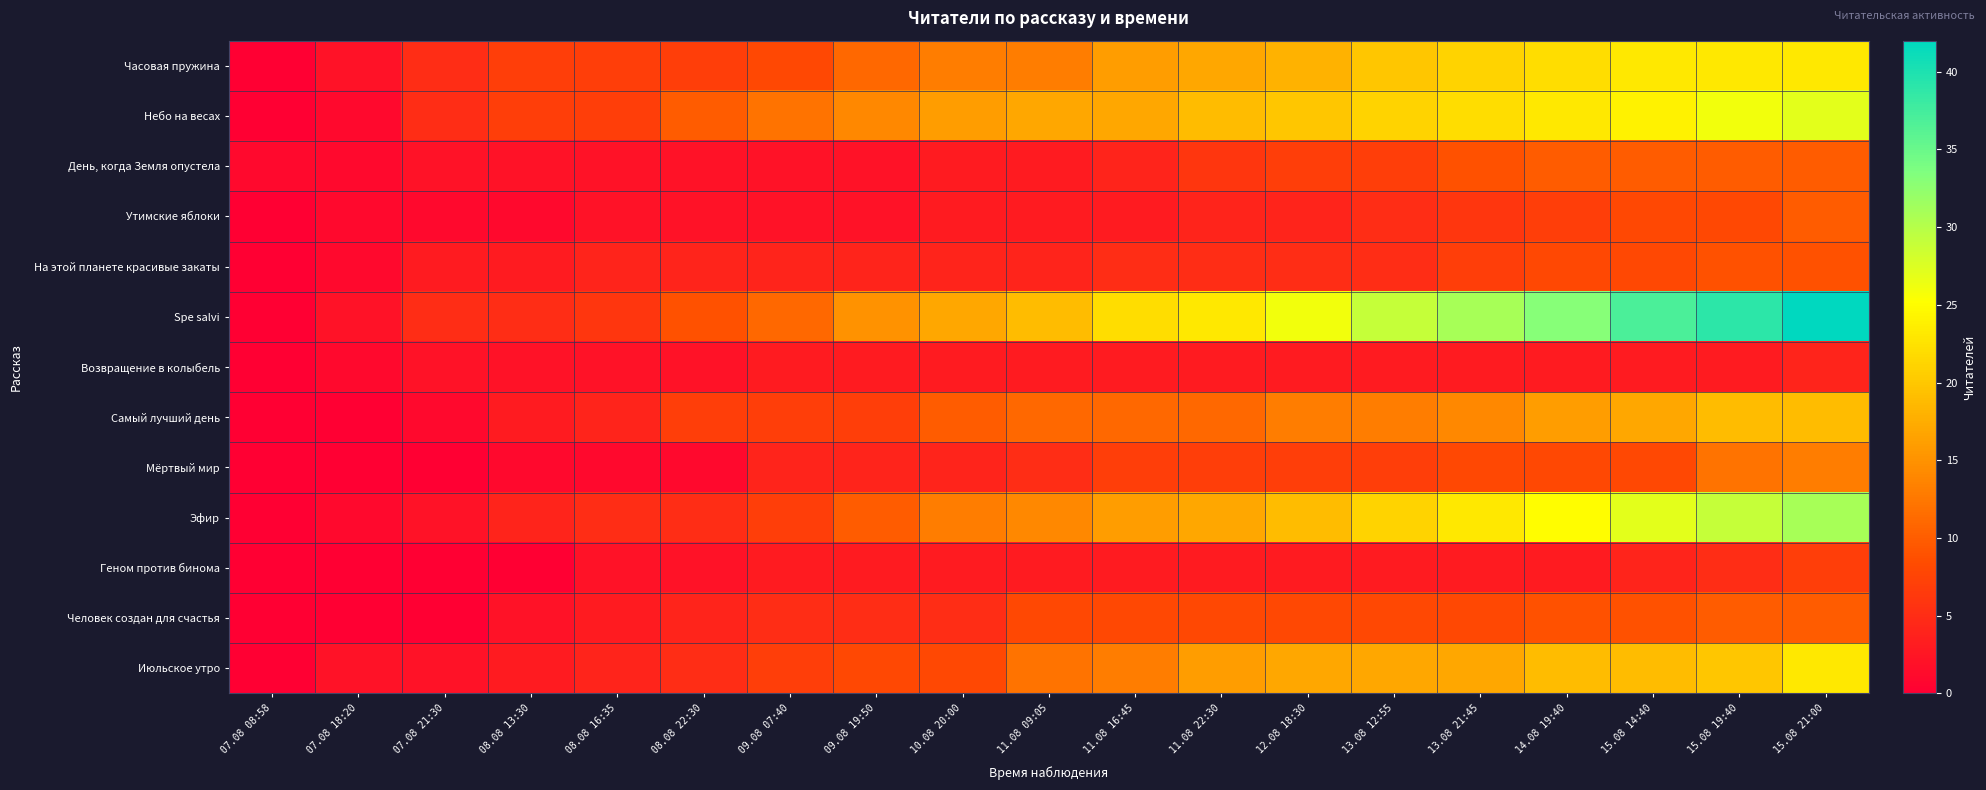

Reading right to left, transcribe all the data shown in this chart.

Часовая пружина: 15.08 21:00=23	15.08 19:40=23	15.08 14:40=23	14.08 19:40=22	13.08 21:45=21	13.08 12:55=20	12.08 18:30=18	11.08 22:30=17	11.08 16:45=16	11.08 09:05=13	10.08 20:00=13	09.08 19:50=11	09.08 07:40=8	08.08 22:30=7	08.08 16:35=7	08.08 13:30=7	07.08 21:30=5	07.08 18:20=2	07.08 08:58=0
Небо на весах: 15.08 21:00=27	15.08 19:40=26	15.08 14:40=24	14.08 19:40=23	13.08 21:45=22	13.08 12:55=21	12.08 18:30=20	11.08 22:30=19	11.08 16:45=17	11.08 09:05=17	10.08 20:00=16	09.08 19:50=14	09.08 07:40=12	08.08 22:30=10	08.08 16:35=7	08.08 13:30=7	07.08 21:30=5	07.08 18:20=1	07.08 08:58=0
День, когда Земля опустела: 15.08 21:00=10	15.08 19:40=10	15.08 14:40=10	14.08 19:40=10	13.08 21:45=9	13.08 12:55=7	12.08 18:30=7	11.08 22:30=6	11.08 16:45=4	11.08 09:05=3	10.08 20:00=3	09.08 19:50=2	09.08 07:40=2	08.08 22:30=2	08.08 16:35=2	08.08 13:30=2	07.08 21:30=2	07.08 18:20=1	07.08 08:58=1
Утимские яблоки: 15.08 21:00=10	15.08 19:40=8	15.08 14:40=8	14.08 19:40=7	13.08 21:45=6	13.08 12:55=5	12.08 18:30=4	11.08 22:30=4	11.08 16:45=3	11.08 09:05=3	10.08 20:00=3	09.08 19:50=2	09.08 07:40=2	08.08 22:30=2	08.08 16:35=2	08.08 13:30=1	07.08 21:30=1	07.08 18:20=1	07.08 08:58=0
На этой планете красивые закаты: 15.08 21:00=9	15.08 19:40=9	15.08 14:40=8	14.08 19:40=8	13.08 21:45=7	13.08 12:55=5	12.08 18:30=5	11.08 22:30=5	11.08 16:45=5	11.08 09:05=4	10.08 20:00=4	09.08 19:50=4	09.08 07:40=4	08.08 22:30=4	08.08 16:35=4	08.08 13:30=3	07.08 21:30=3	07.08 18:20=1	07.08 08:58=0
Spe salvi: 15.08 21:00=42	15.08 19:40=39	15.08 14:40=37	14.08 19:40=33	13.08 21:45=31	13.08 12:55=29	12.08 18:30=26	11.08 22:30=23	11.08 16:45=22	11.08 09:05=19	10.08 20:00=17	09.08 19:50=15	09.08 07:40=11	08.08 22:30=9	08.08 16:35=6	08.08 13:30=5	07.08 21:30=5	07.08 18:20=2	07.08 08:58=0
Возвращение в колыбель: 15.08 21:00=4	15.08 19:40=3	15.08 14:40=3	14.08 19:40=3	13.08 21:45=3	13.08 12:55=3	12.08 18:30=3	11.08 22:30=3	11.08 16:45=3	11.08 09:05=3	10.08 20:00=3	09.08 19:50=3	09.08 07:40=3	08.08 22:30=2	08.08 16:35=2	08.08 13:30=2	07.08 21:30=2	07.08 18:20=1	07.08 08:58=0
Самый лучший день: 15.08 21:00=19	15.08 19:40=19	15.08 14:40=17	14.08 19:40=16	13.08 21:45=14	13.08 12:55=13	12.08 18:30=13	11.08 22:30=11	11.08 16:45=11	11.08 09:05=11	10.08 20:00=10	09.08 19:50=7	09.08 07:40=7	08.08 22:30=7	08.08 16:35=4	08.08 13:30=3	07.08 21:30=1	07.08 18:20=0	07.08 08:58=0
Мёртвый мир: 15.08 21:00=13	15.08 19:40=12	15.08 14:40=8	14.08 19:40=8	13.08 21:45=8	13.08 12:55=7	12.08 18:30=7	11.08 22:30=7	11.08 16:45=7	11.08 09:05=5	10.08 20:00=4	09.08 19:50=4	09.08 07:40=4	08.08 22:30=1	08.08 16:35=1	08.08 13:30=1	07.08 21:30=0	07.08 18:20=0	07.08 08:58=0
Эфир: 15.08 21:00=31	15.08 19:40=29	15.08 14:40=27	14.08 19:40=25	13.08 21:45=23	13.08 12:55=21	12.08 18:30=19	11.08 22:30=17	11.08 16:45=16	11.08 09:05=14	10.08 20:00=13	09.08 19:50=10	09.08 07:40=7	08.08 22:30=5	08.08 16:35=5	08.08 13:30=4	07.08 21:30=2	07.08 18:20=1	07.08 08:58=0
Геном против бинома: 15.08 21:00=7	15.08 19:40=5	15.08 14:40=4	14.08 19:40=3	13.08 21:45=3	13.08 12:55=3	12.08 18:30=3	11.08 22:30=3	11.08 16:45=3	11.08 09:05=3	10.08 20:00=3	09.08 19:50=3	09.08 07:40=3	08.08 22:30=2	08.08 16:35=2	08.08 13:30=0	07.08 21:30=0	07.08 18:20=0	07.08 08:58=0
Человек создан для счастья: 15.08 21:00=10	15.08 19:40=10	15.08 14:40=9	14.08 19:40=9	13.08 21:45=8	13.08 12:55=8	12.08 18:30=8	11.08 22:30=8	11.08 16:45=8	11.08 09:05=8	10.08 20:00=5	09.08 19:50=5	09.08 07:40=5	08.08 22:30=4	08.08 16:35=3	08.08 13:30=2	07.08 21:30=0	07.08 18:20=0	07.08 08:58=0
Июльское утро: 15.08 21:00=23	15.08 19:40=20	15.08 14:40=19	14.08 19:40=19	13.08 21:45=17	13.08 12:55=17	12.08 18:30=17	11.08 22:30=16	11.08 16:45=13	11.08 09:05=12	10.08 20:00=8	09.08 19:50=8	09.08 07:40=7	08.08 22:30=5	08.08 16:35=4	08.08 13:30=3	07.08 21:30=2	07.08 18:20=2	07.08 08:58=0